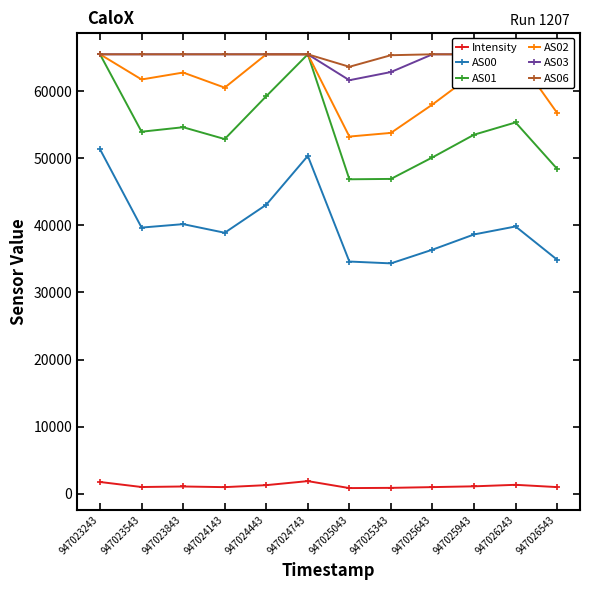

The value of AS02 at 947025043 is 77383.9. True or false?

False